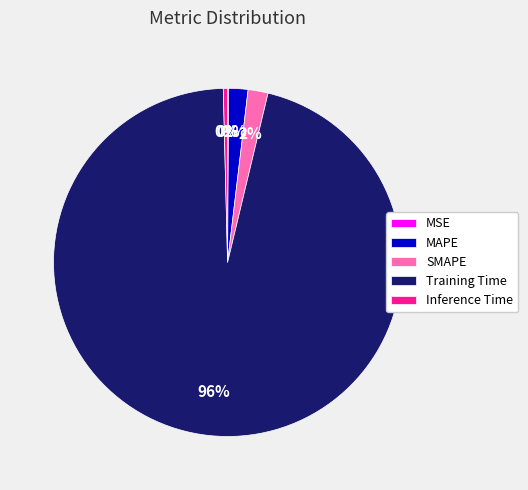

To the nearest percent, what is the difference between the largest and smallest slice percentages?

96%